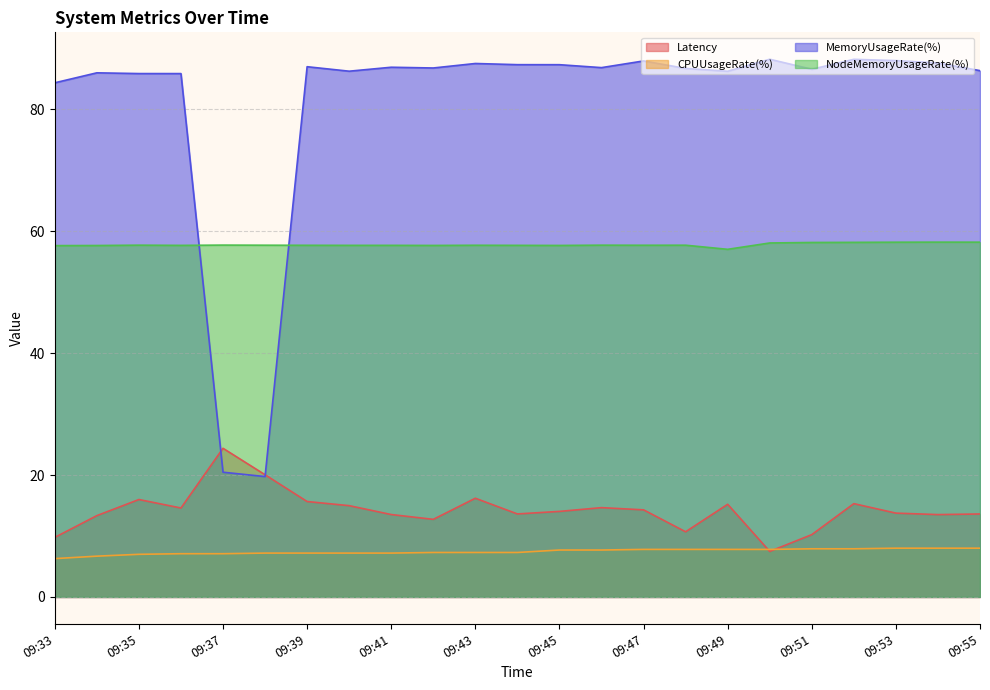

Reading right to left, what are all the values shown in this chart?

Latency: 09:55=13.6	09:54=13.5	09:53=13.8	09:52=15.3	09:51=10.2	09:50=7.5	09:49=15.2	09:48=10.7	09:47=14.3	09:46=14.7	09:45=14.0	09:44=13.6	09:43=16.2	09:42=12.7	09:41=13.5	09:40=15.0	09:39=15.7	09:38=20.0	09:37=24.4	09:36=14.6	09:35=16.0	09:34=13.3	09:33=9.8
CPUUsageRate(%): 09:55=8.0	09:54=8.0	09:53=8.0	09:52=7.9	09:51=7.9	09:50=7.8	09:49=7.8	09:48=7.8	09:47=7.8	09:46=7.7	09:45=7.7	09:44=7.3	09:43=7.3	09:42=7.3	09:41=7.2	09:40=7.2	09:39=7.2	09:38=7.2	09:37=7.1	09:36=7.1	09:35=7.0	09:34=6.7	09:33=6.3
MemoryUsageRate(%): 09:55=86.3	09:54=87.6	09:53=88.0	09:52=88.2	09:51=86.6	09:50=88.2	09:49=86.2	09:48=86.7	09:47=87.9	09:46=86.8	09:45=87.3	09:44=87.3	09:43=87.5	09:42=86.8	09:41=86.9	09:40=86.3	09:39=87.0	09:38=19.7	09:37=20.5	09:36=85.9	09:35=85.9	09:34=86.0	09:33=84.4
NodeMemoryUsageRate(%): 09:55=58.2	09:54=58.2	09:53=58.2	09:52=58.2	09:51=58.2	09:50=58.1	09:49=57.0	09:48=57.7	09:47=57.7	09:46=57.7	09:45=57.7	09:44=57.7	09:43=57.7	09:42=57.7	09:41=57.7	09:40=57.7	09:39=57.7	09:38=57.7	09:37=57.7	09:36=57.7	09:35=57.7	09:34=57.7	09:33=57.6